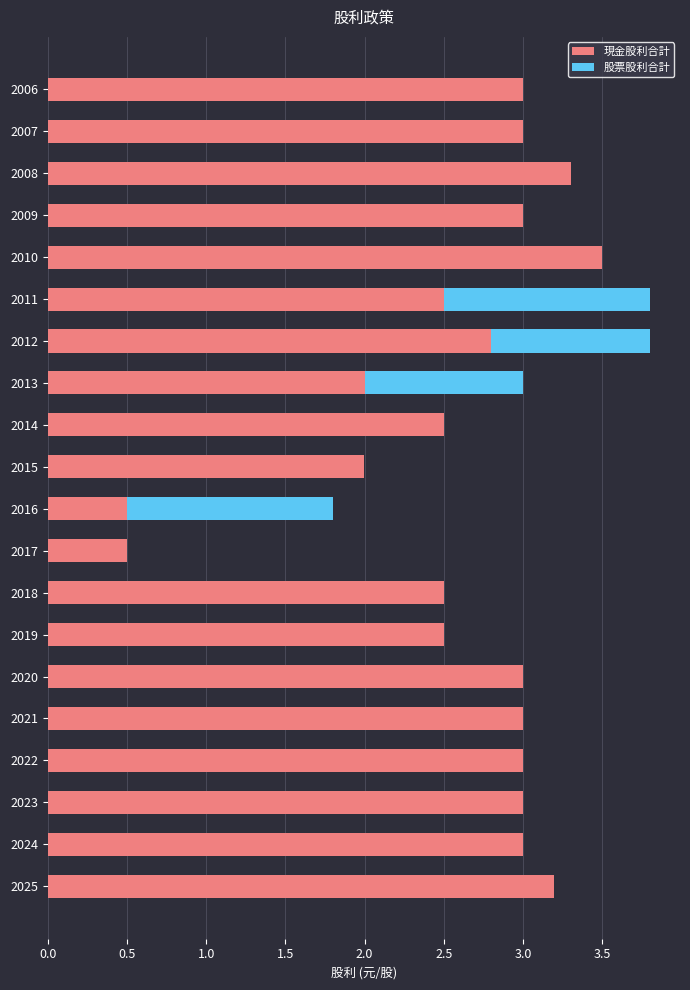

What is the sum of all 現金股利合計 values?

51.8